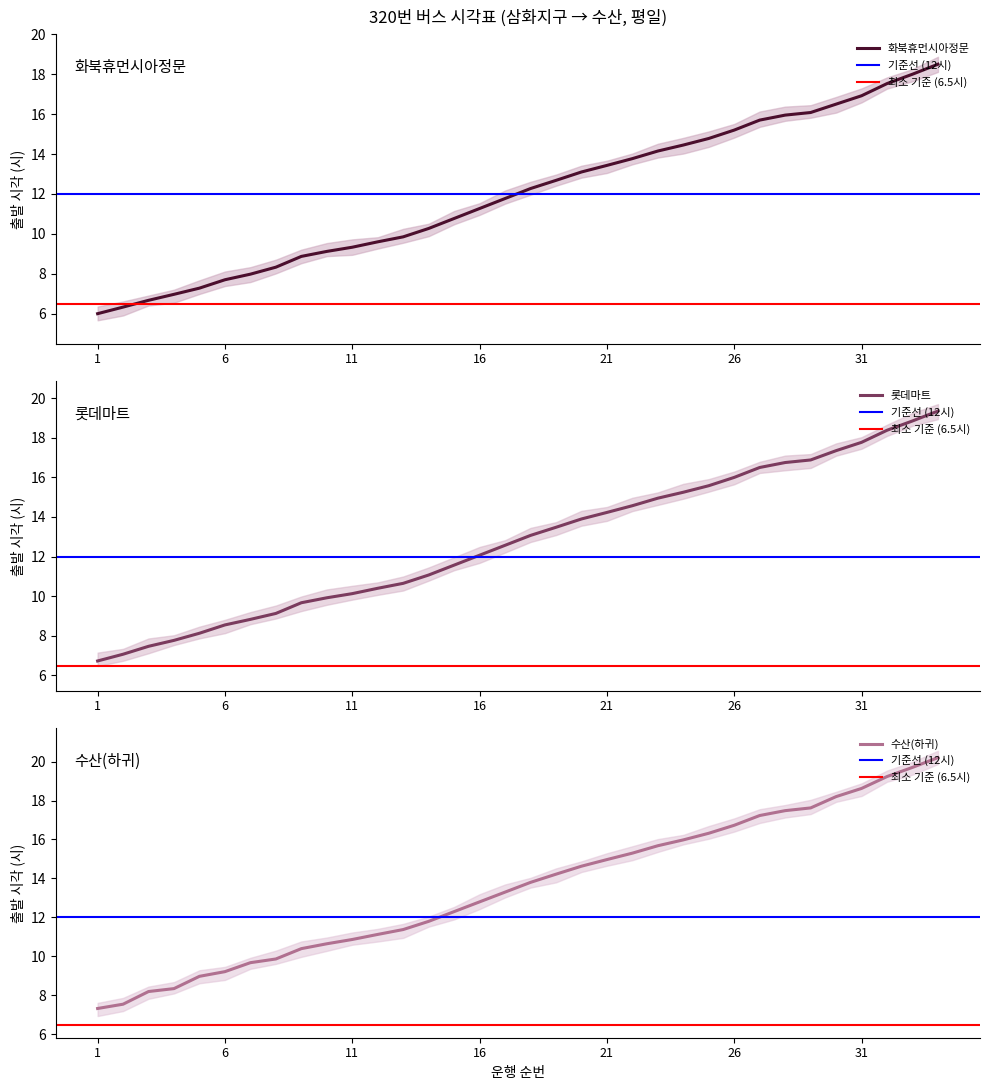

How many data points in 화북휴먼시아정문 are less than 12?

17